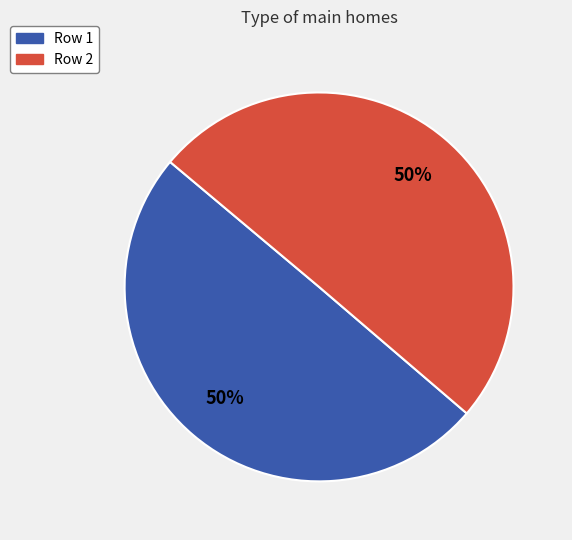

How many segments does this pie chart have?

2